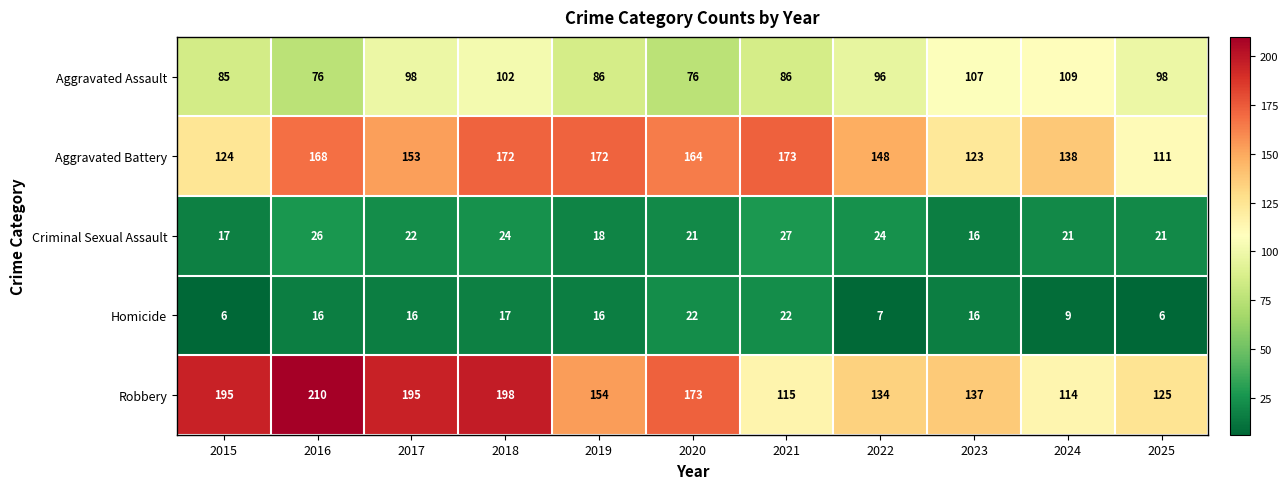

Which series has the largest total across all categories?

Robbery